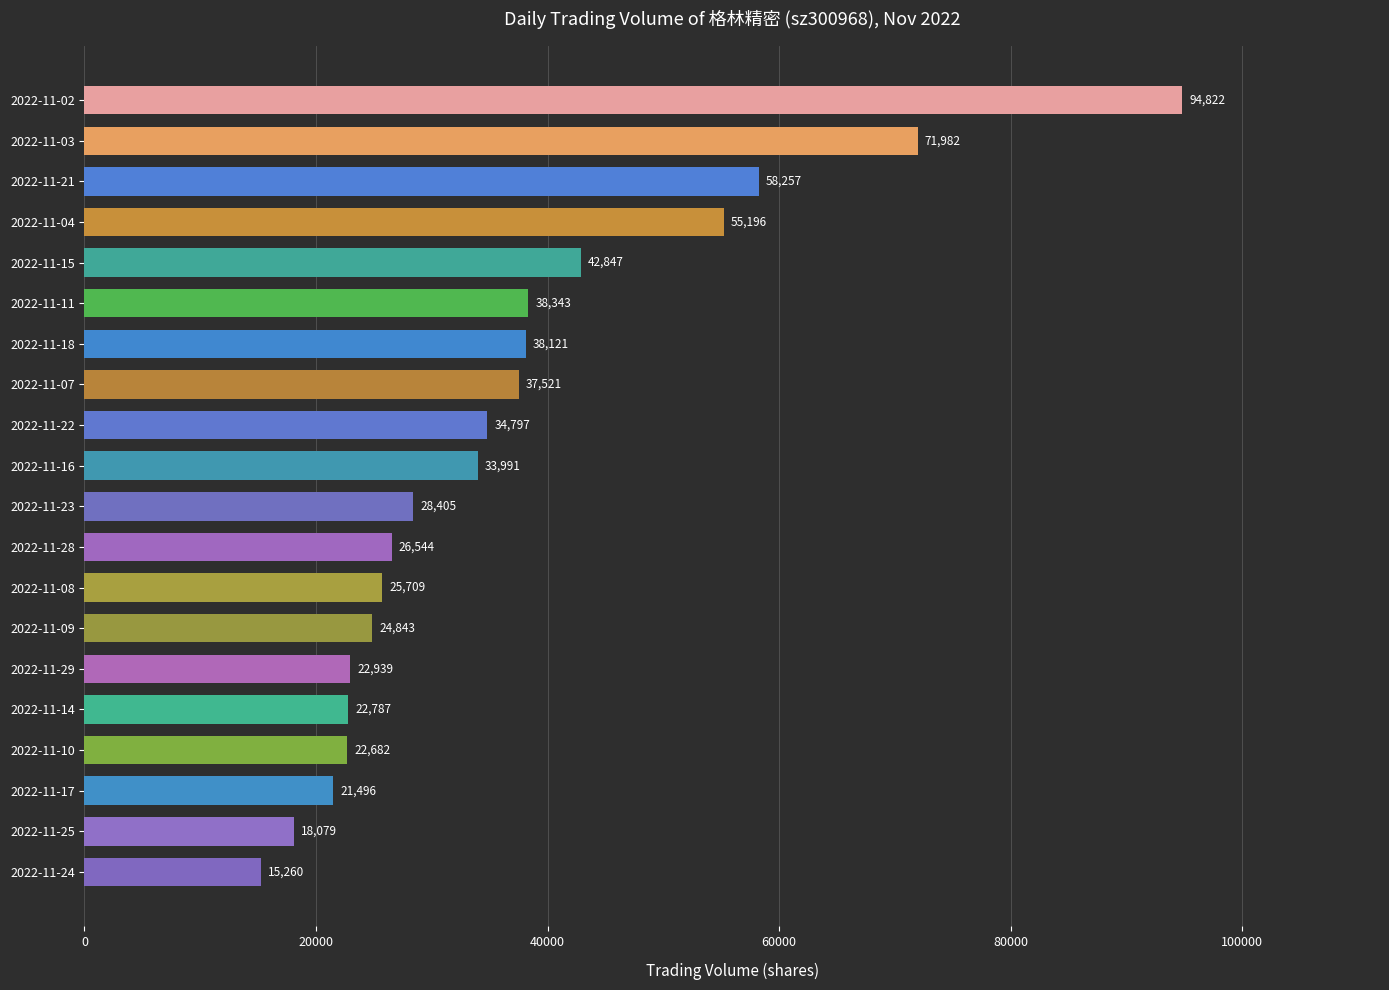

What is the difference between the second highest and minimum values?

56722